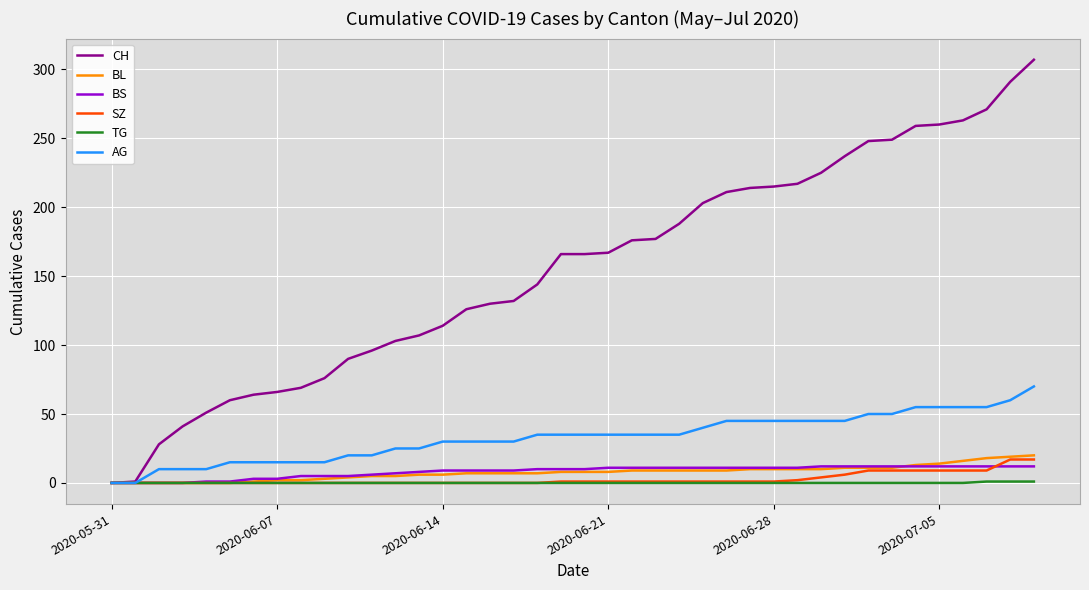

How many lines are shown in the chart?

6